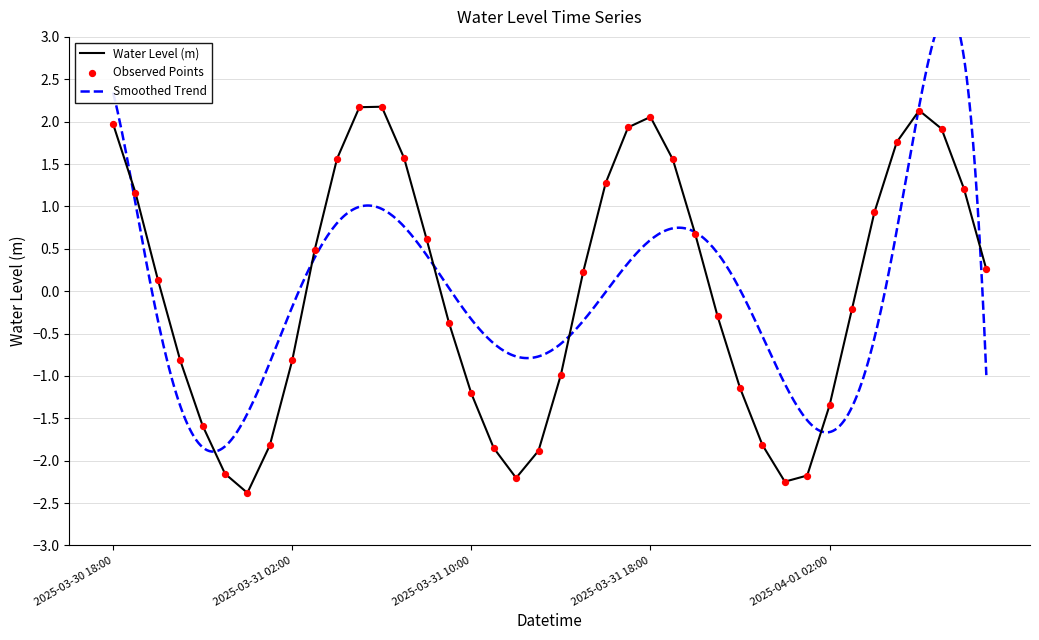

What is the change in value from 2025-03-30 18:00 to 2025-03-31 12:00?

-4.2